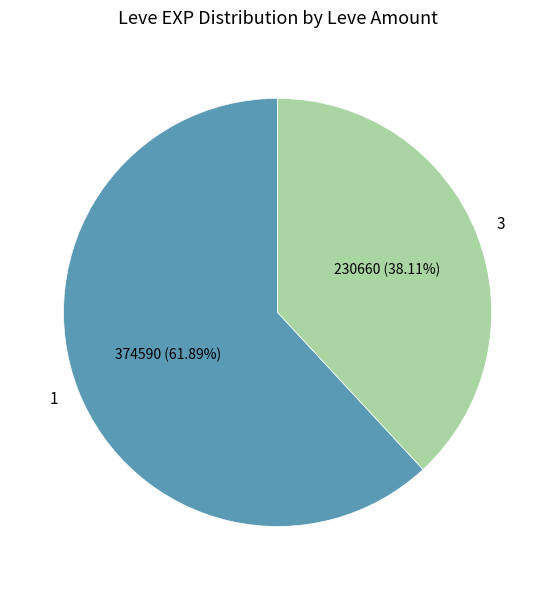

Which slice is the largest?

1